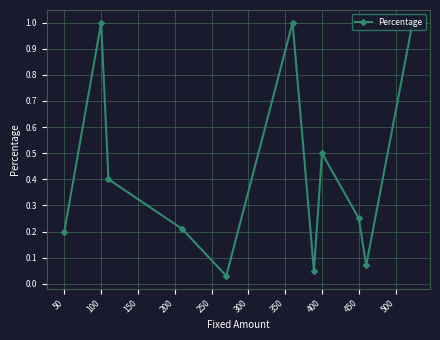

What is the value of the 11th point from the left?

1.0